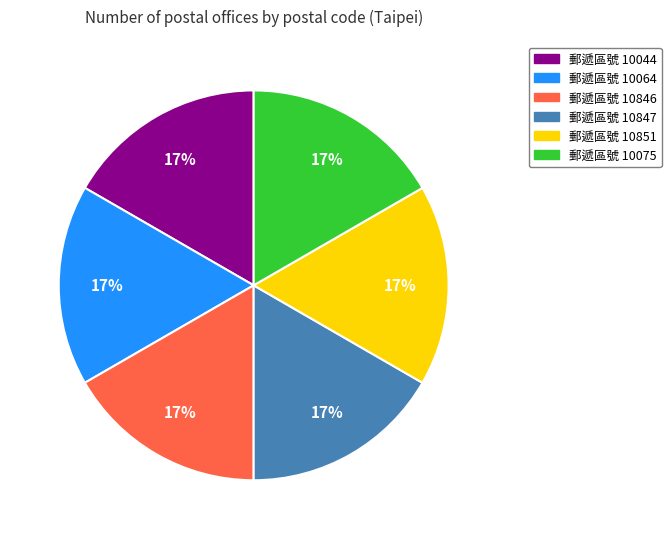

Is there any slice that represents more than half of the pie?

No